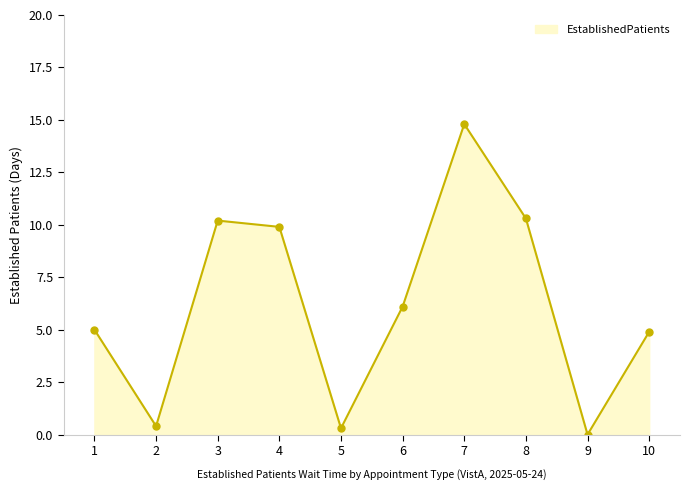

Where does the data first go above 6?

3